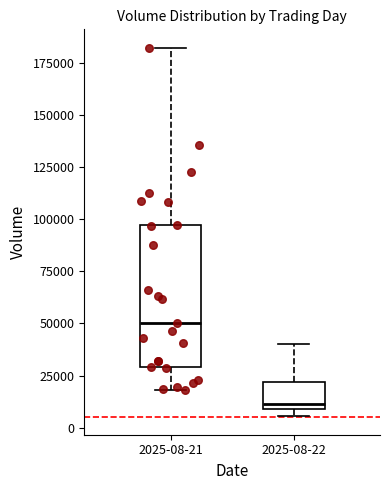

Comparing the boxes themselves (not the whiskers), which one is the tallest?

2025-08-21